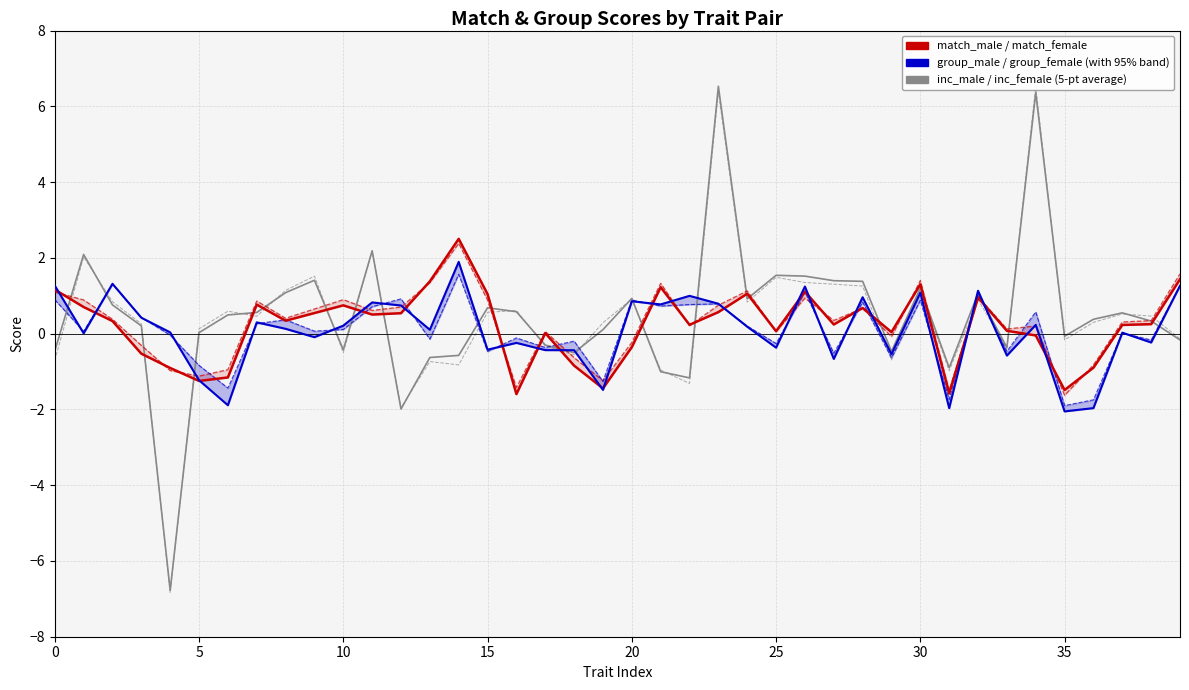

Is it true that match_male (12-pt average) equals 0.9 at 23?

False